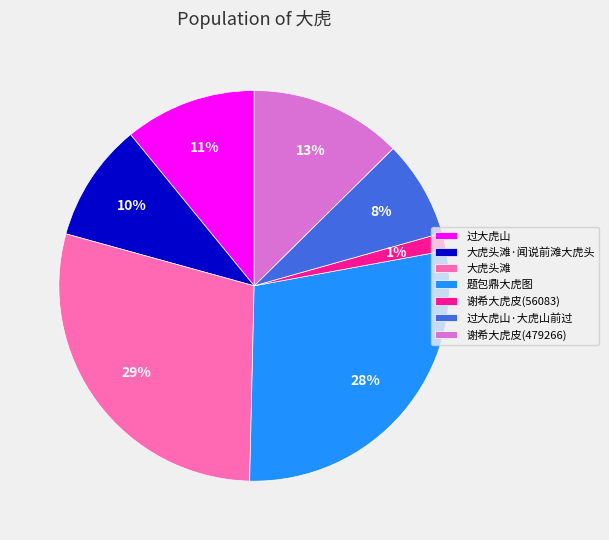

Is it true that 过大虎山 is 11% of the pie?

True